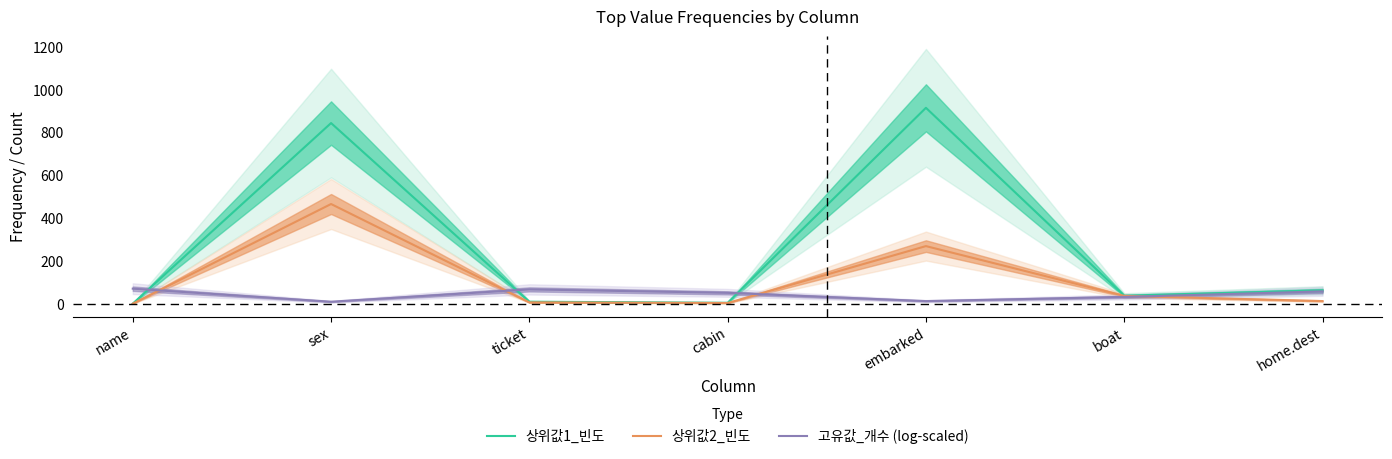

Which series has the widest spread of values?

상위값1_빈도